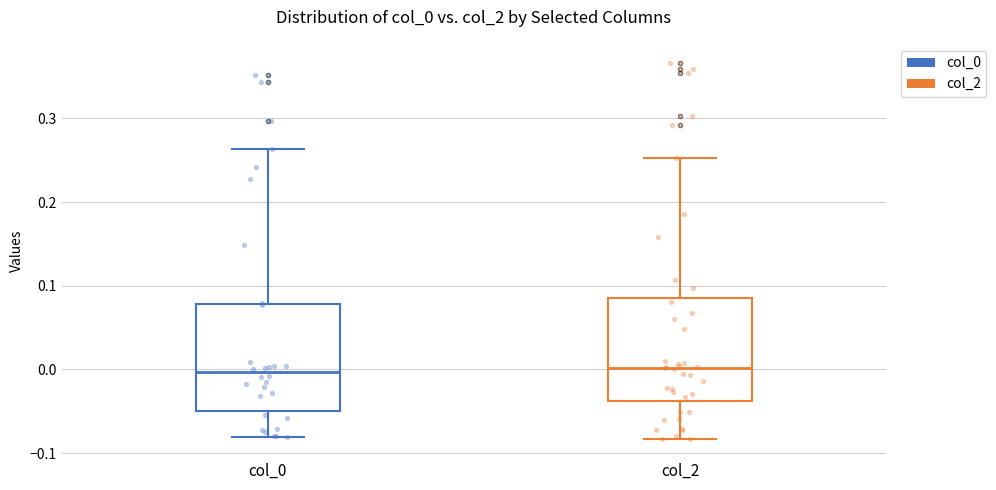

Where does the median line of the box for col_2 sit on the y-axis? The values are not printed on the chart, so give them approximately, as read against the axis.

0.00